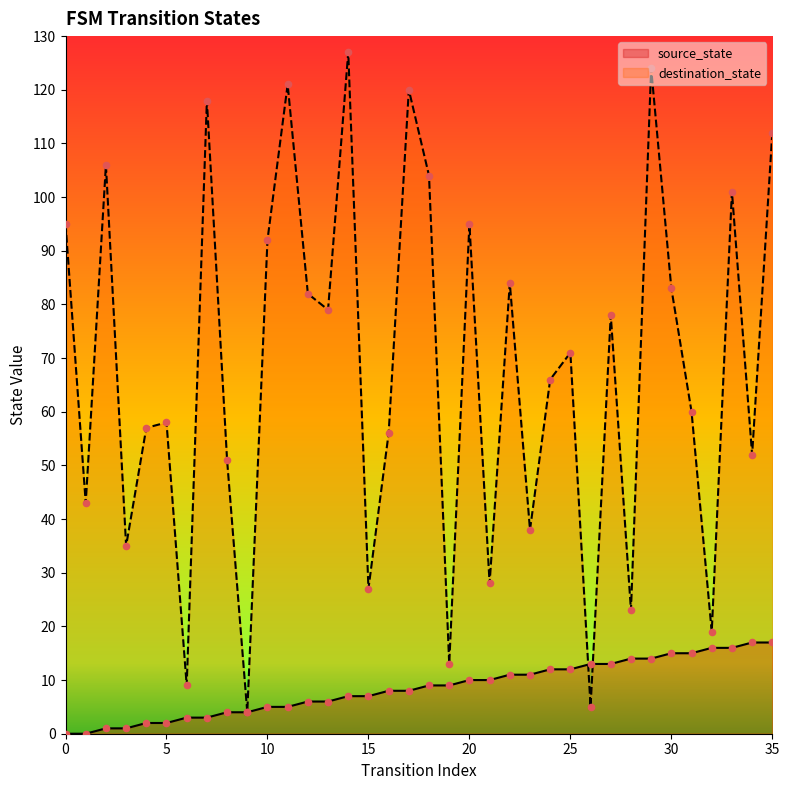

Which series has the largest total across all categories?

destination_state